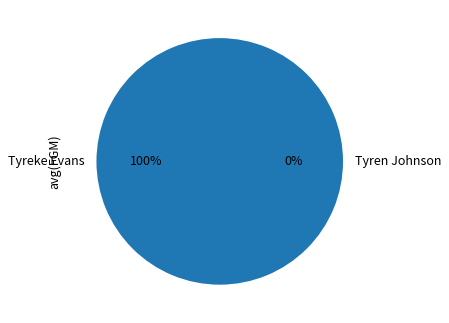

What is the largest slice in the pie chart?

Tyreke Evans